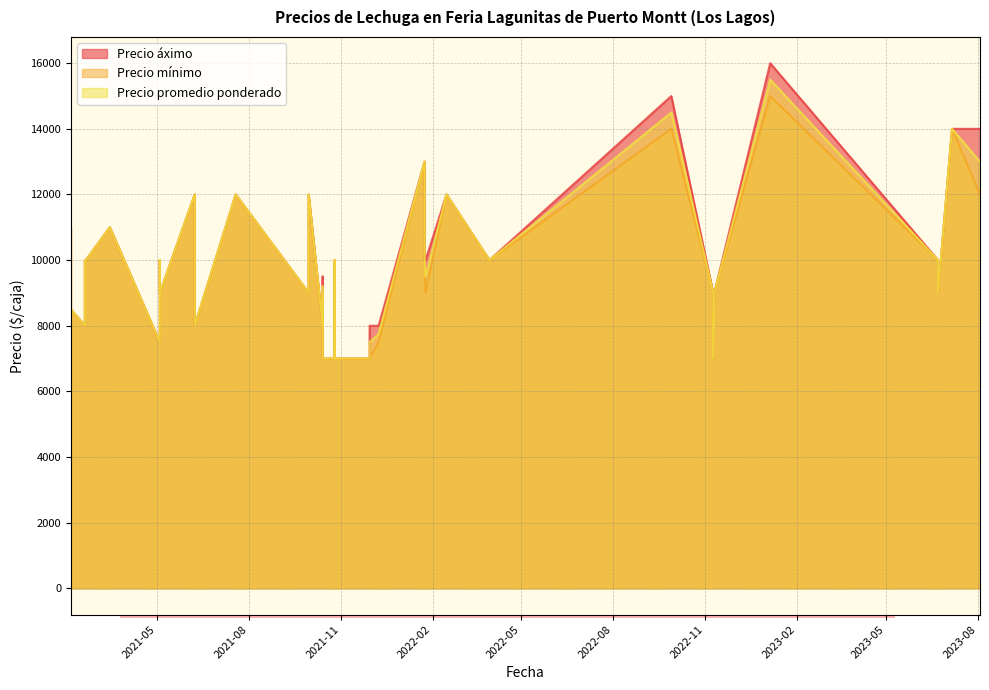

How many data points in Precio mínimo are above 9000?

18